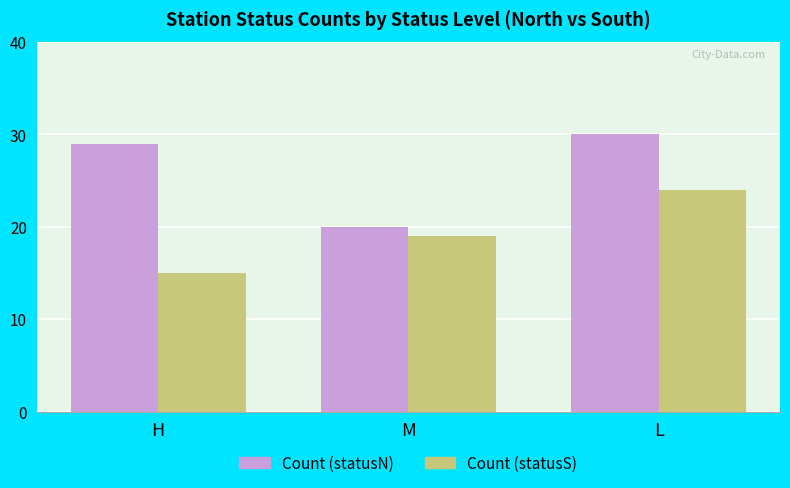

At how many categories does at least one series exceed 28?

2